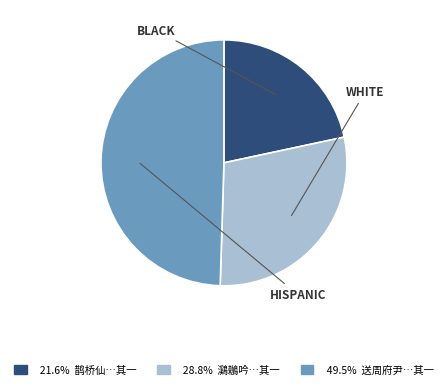

Is there a majority slice in this chart?

No